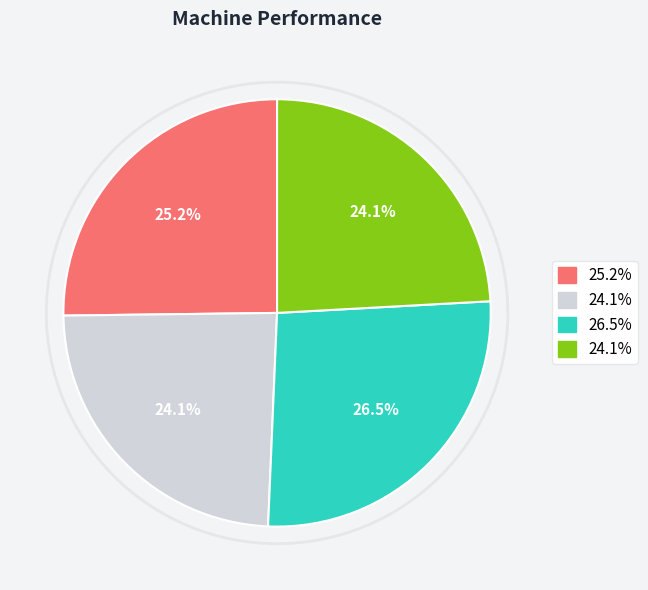

The Machine 4 slice represents 12% of the pie. True or false?

False